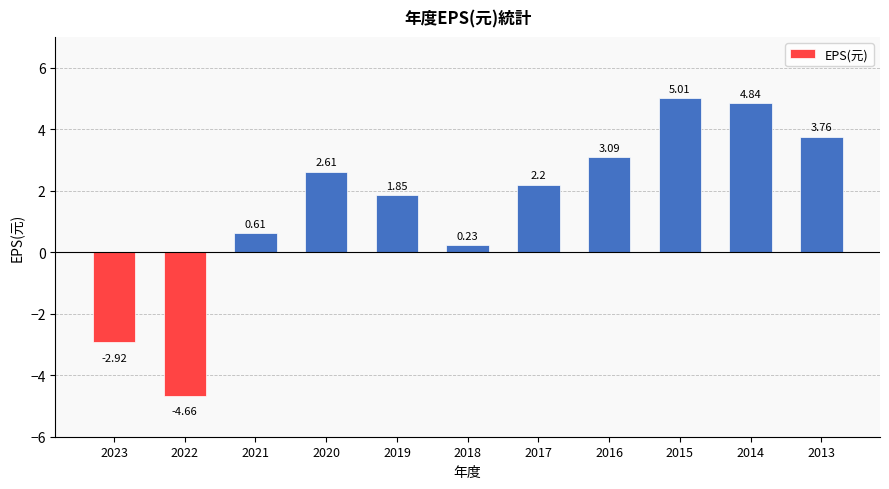

List the labels in order of value, largest first.

2015, 2014, 2013, 2016, 2020, 2017, 2019, 2021, 2018, 2023, 2022